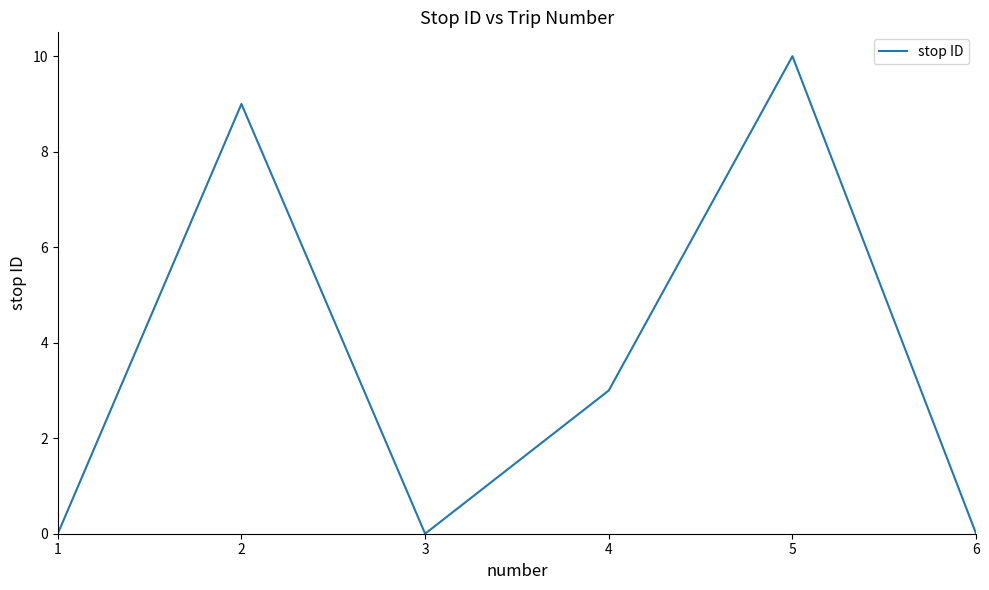

The chart shows a value of 1 at 4. True or false?

False